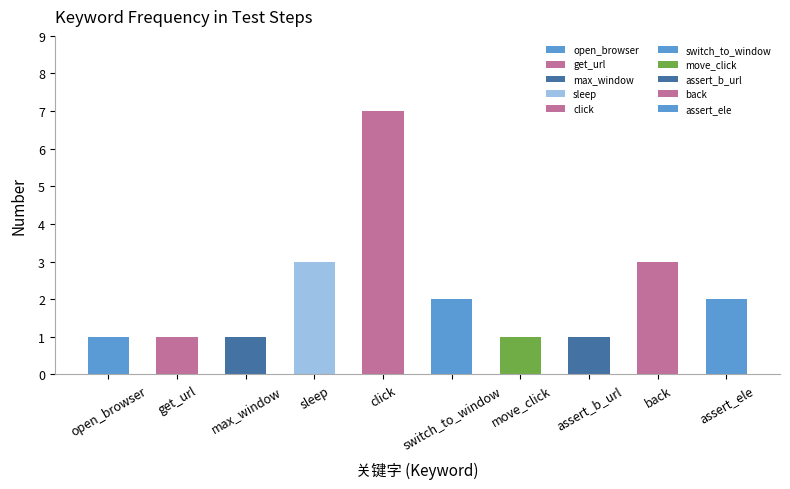

What is the difference between the second highest and second lowest values?

2